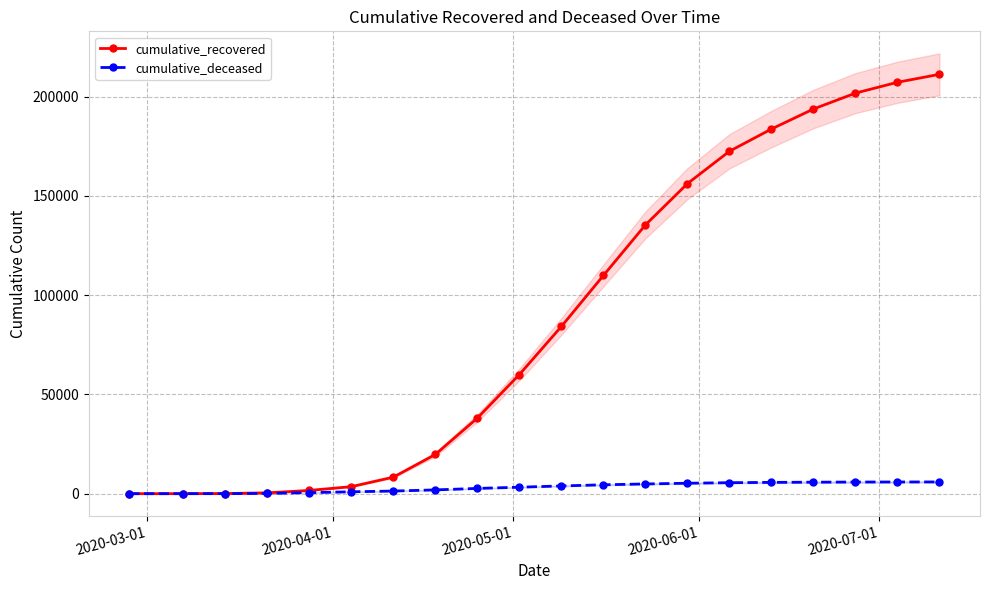

How many lines are shown in the chart?

2